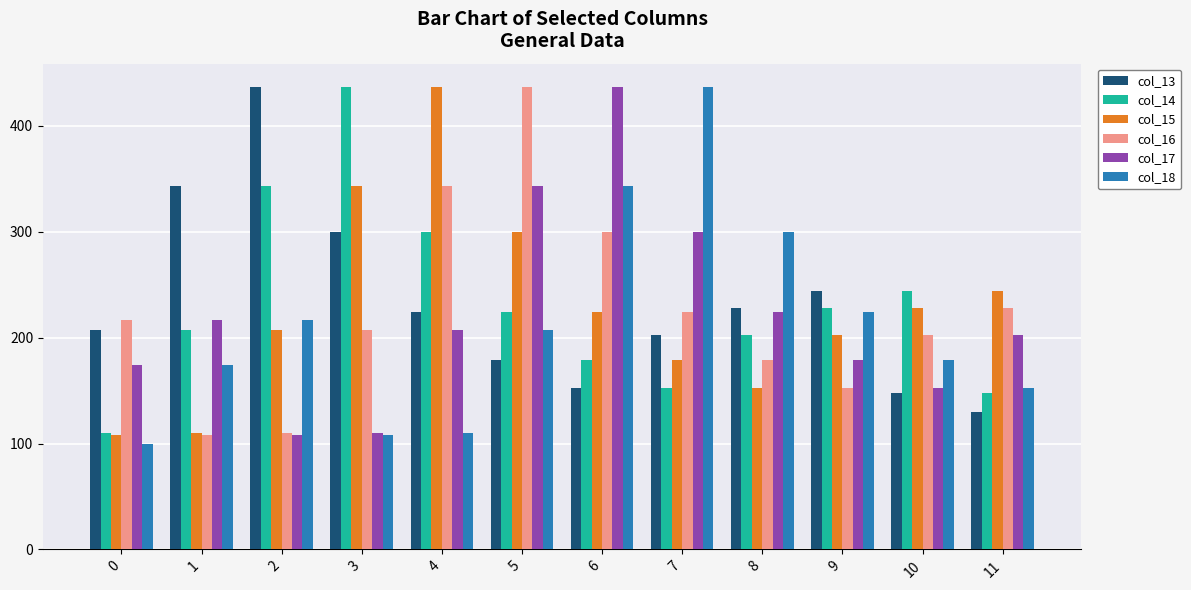

The col_13 series shows 370.1 at 0. True or false?

False